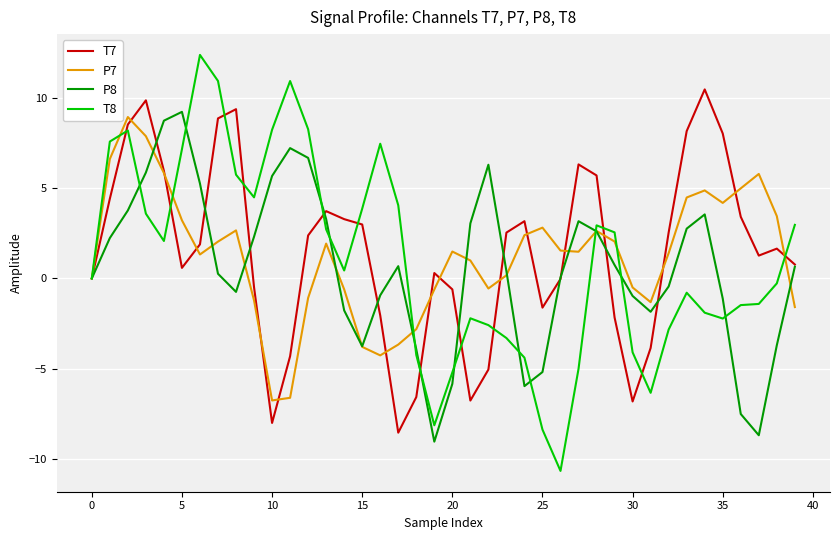

Which series has the widest spread of values?

T8